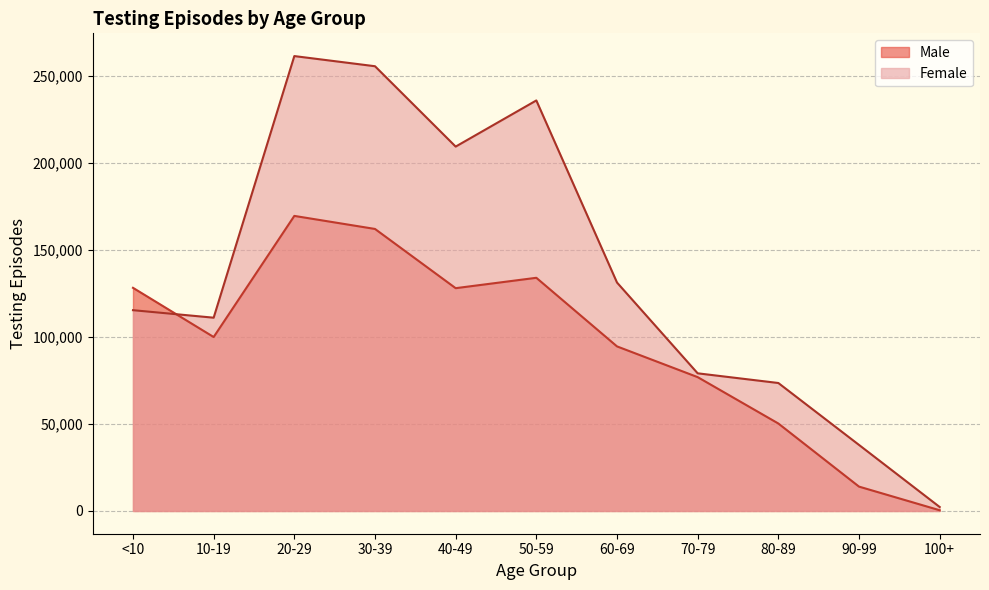

How many data points in Female are above 115457?

5